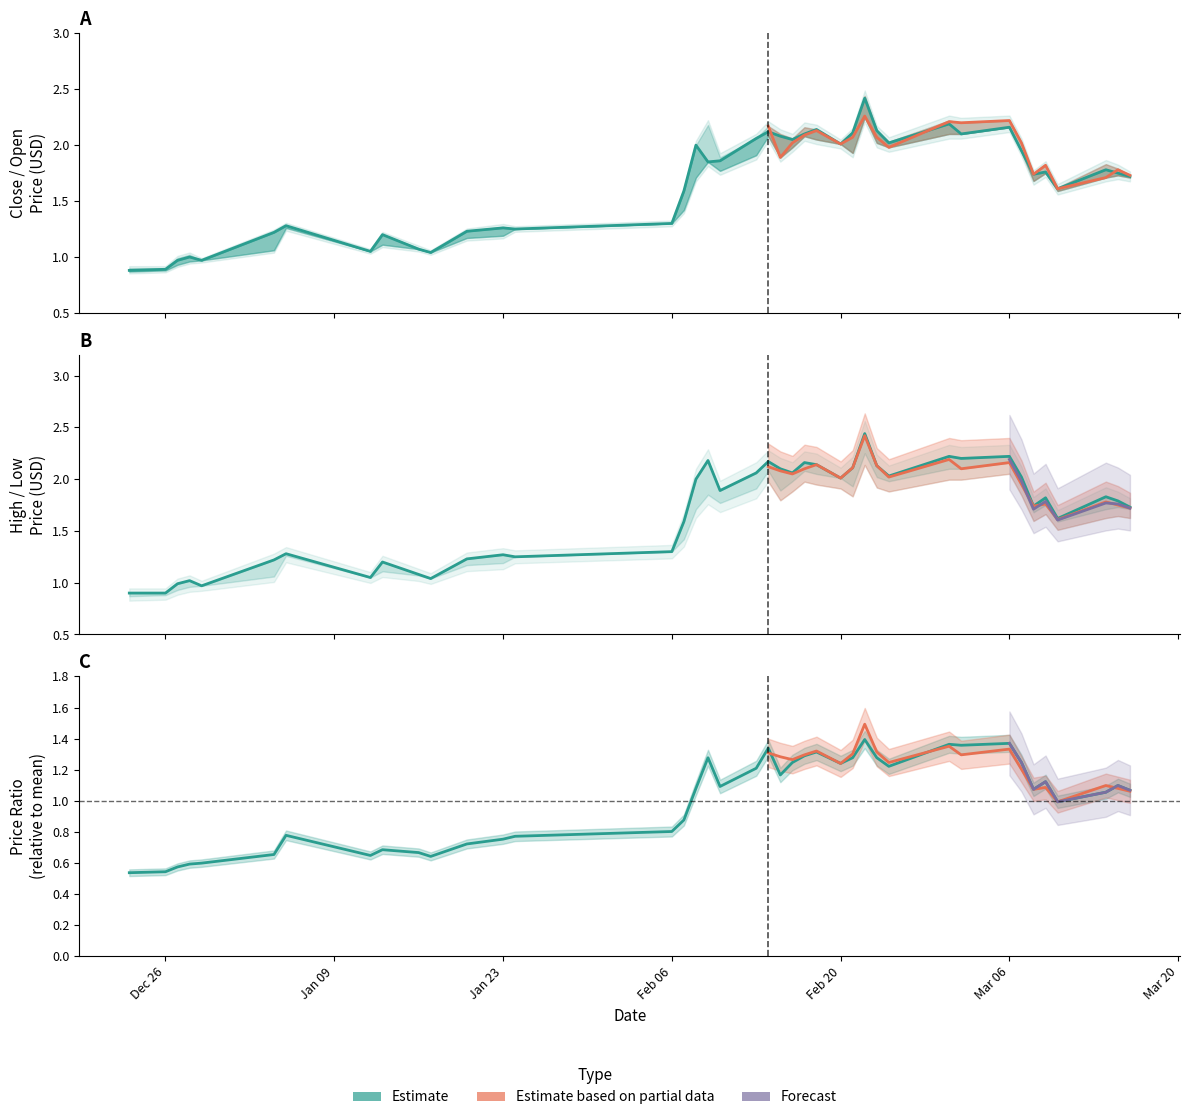

What is the value of the CP point at the 13th from the left?

1.3